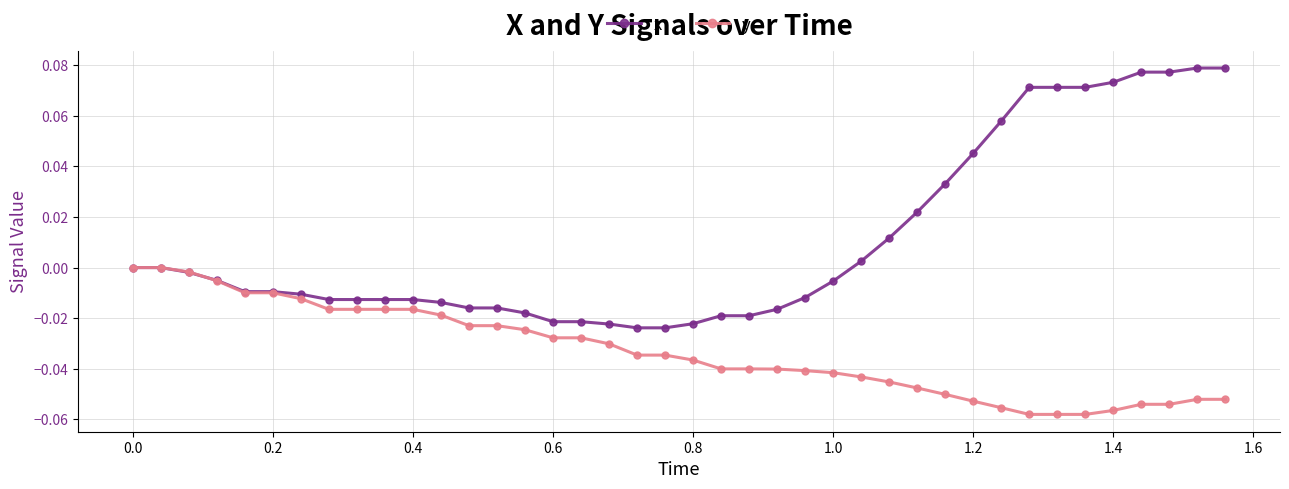

Rank the series by their average value, from lowest to highest.

y, x